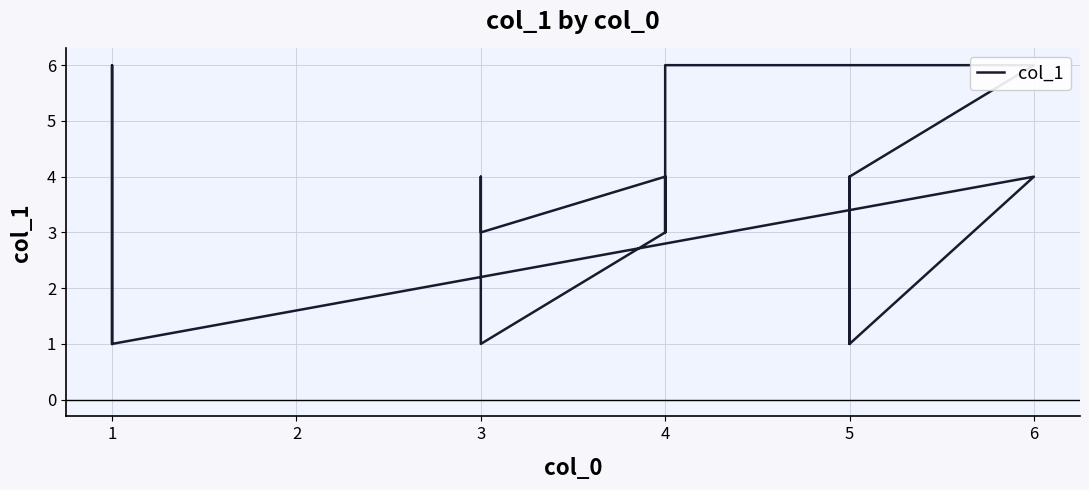

What is the minimum value shown in the chart?

1